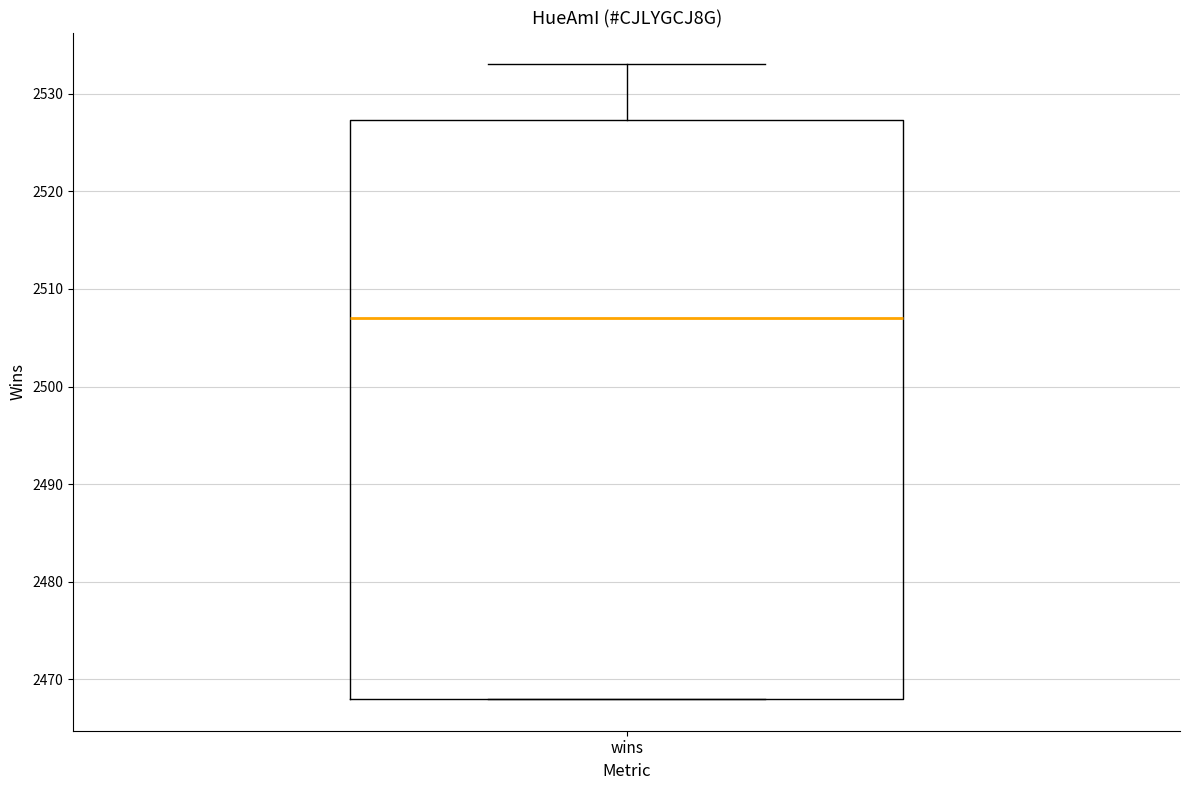

Read this box plot against the y-axis: the position of the median line, the range covered by the box, and the ends of both whiskers. The values are not printed on the chart, so give them approximately, as read against the axis.

median 2507, box 2468 to 2527, whiskers 2468 to 2533